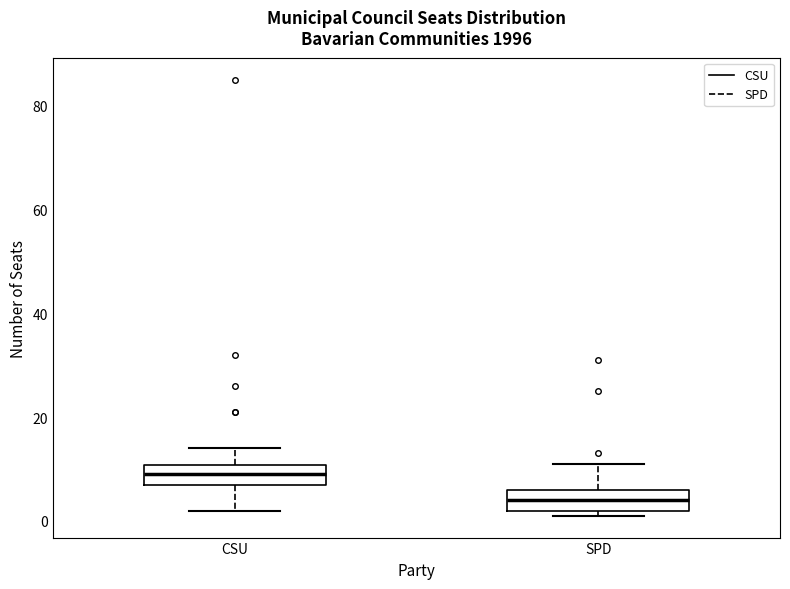

Reading left to right, transcribe this box plot: for each box, give where its median line is, the range the box spans, and where its two whiskers end, as read against the y-axis. The values are not printed on the chart, so give them approximately, as read against the axis.

CSU: median 10 (inside the box), box 8 to 10, whiskers 2 to 14
SPD: median 4, box 2 to 6, whiskers 2 (just below the box's lower edge) to 12